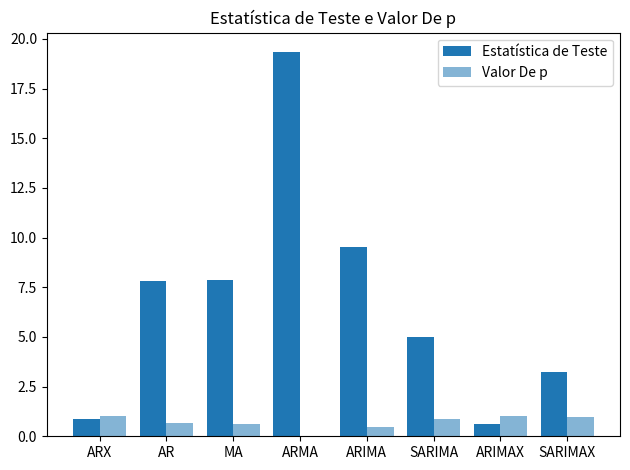

At which category is the sum across all series the highest?

ARMA